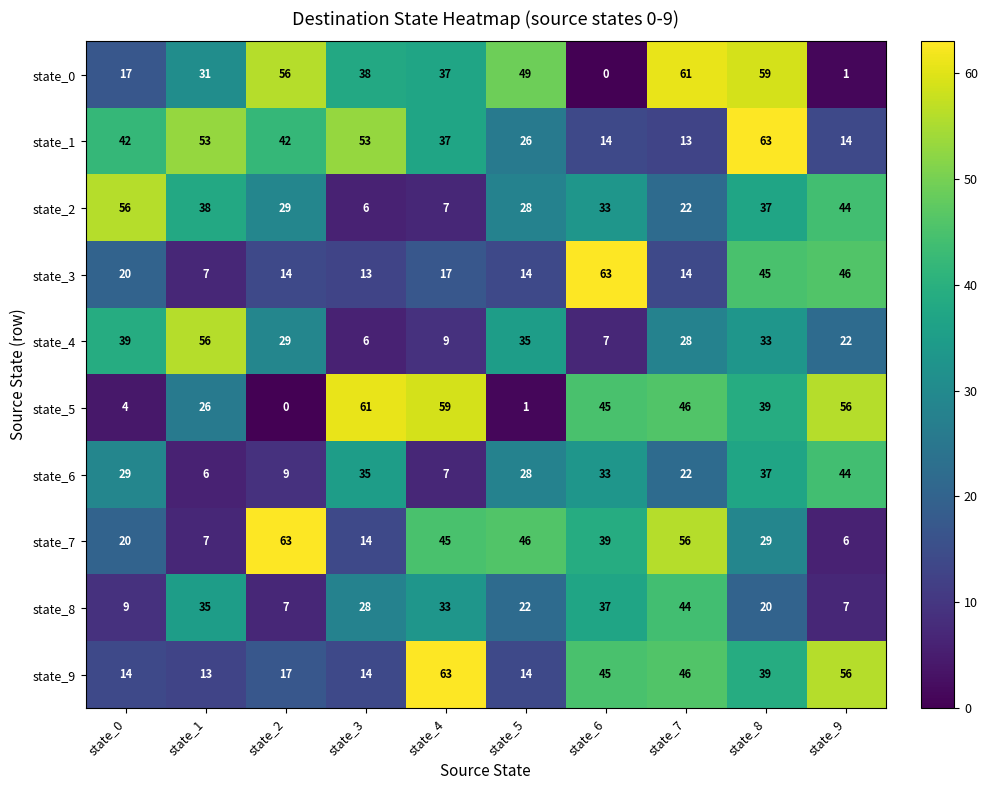

True or false: state_6 has a value of 7 at state_4.

True